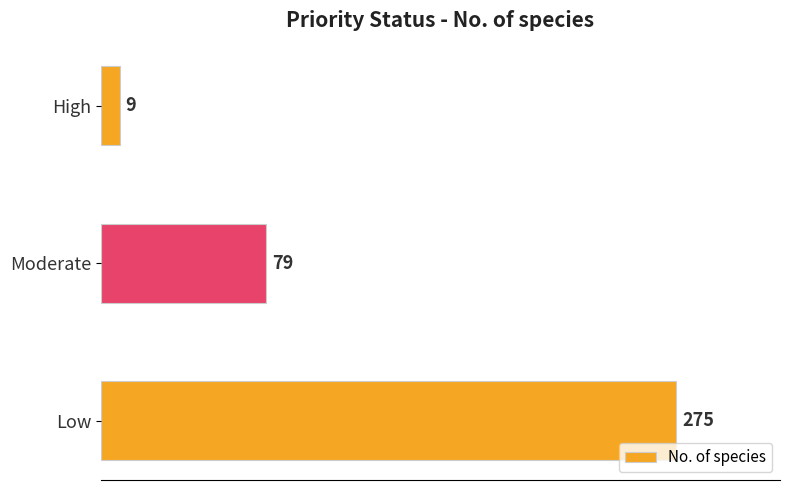

How many bars are there in total?

3